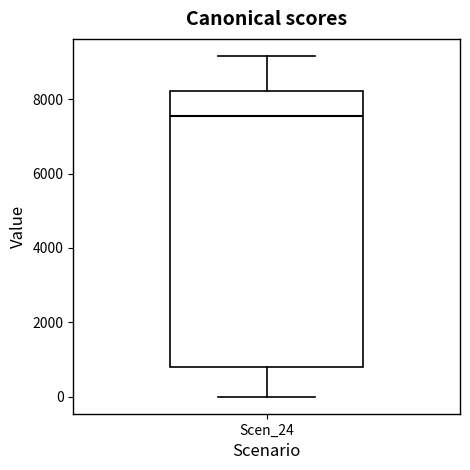

Where does the median line of the box for Scen_24 sit on the y-axis? The values are not printed on the chart, so give them approximately, as read against the axis.

7600